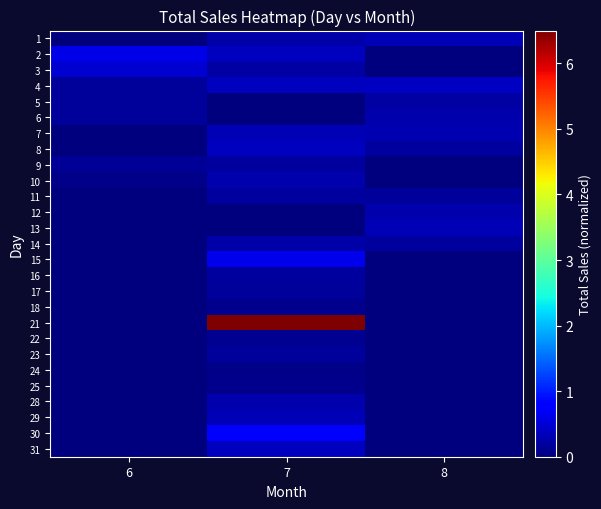

At how many categories does at least one series exceed 3?

1